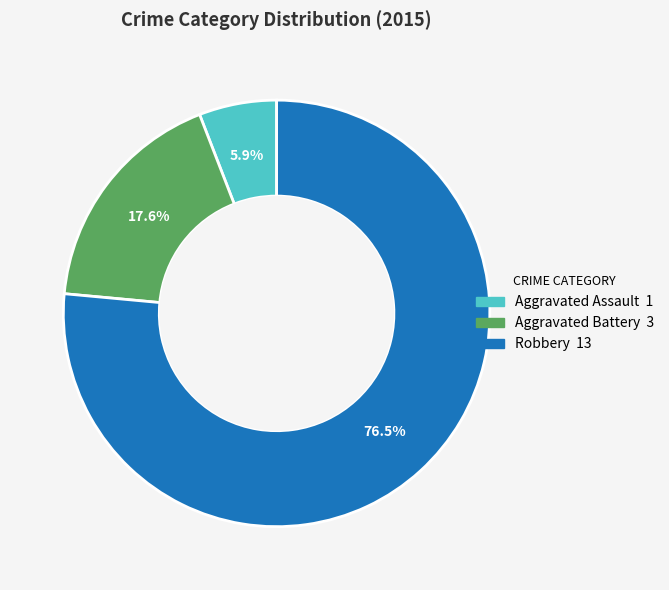

Approximately how many times larger is the value at Robbery compared to Aggravated Assault?

13.0